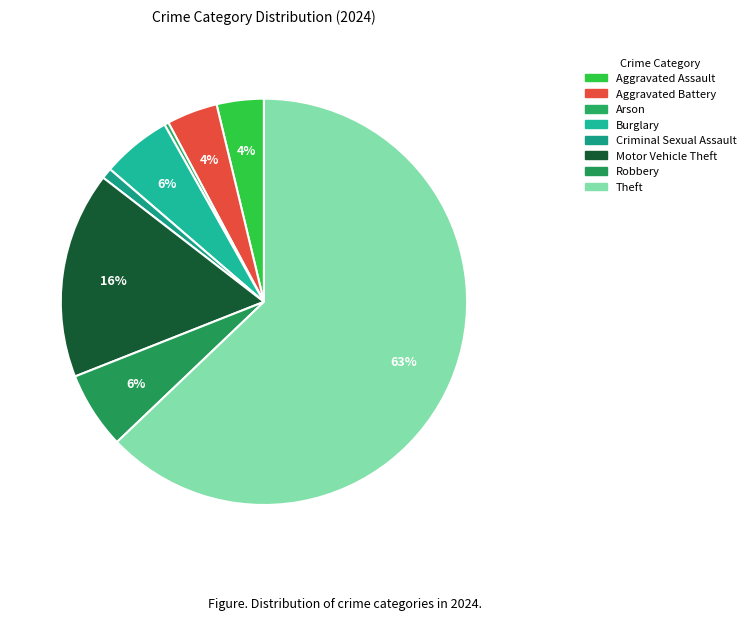

Count the number of slices in the pie.

8